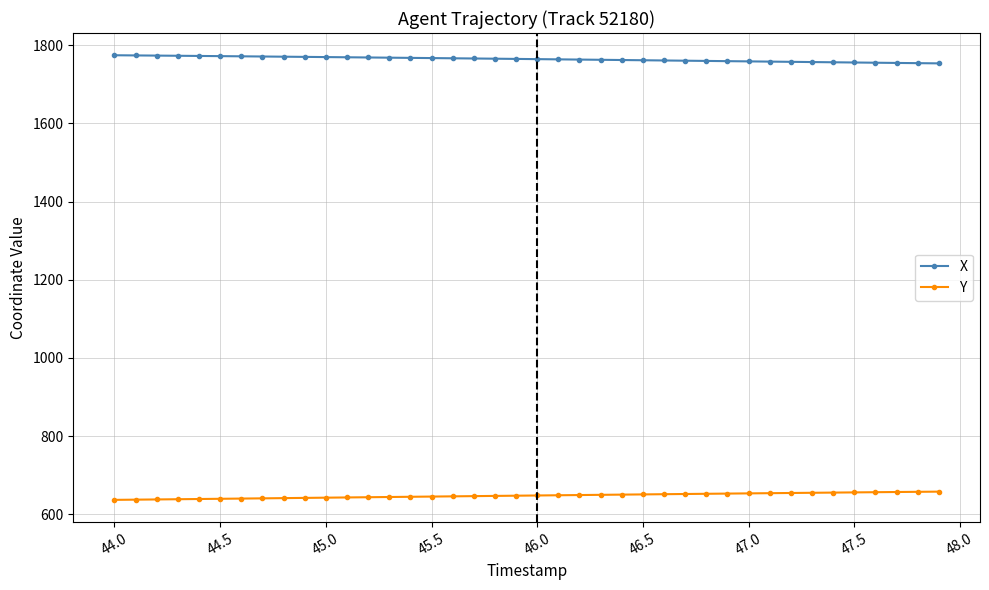

Count the number of categories in the chart.

40